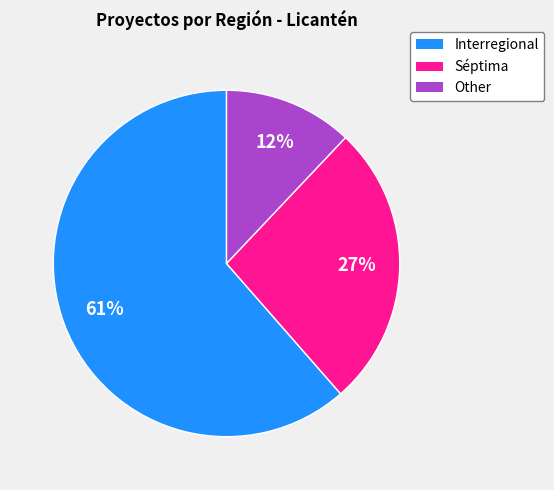

To the nearest percent, what portion does Séptima represent?

27%